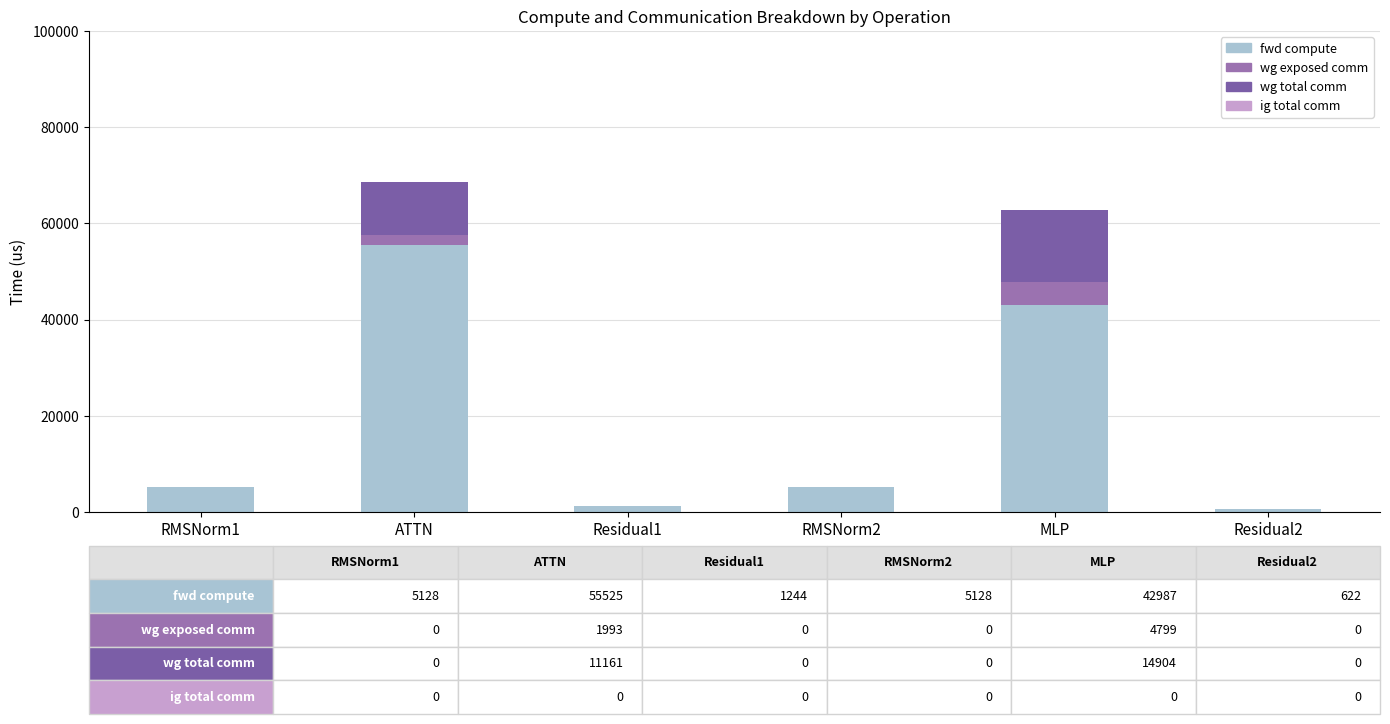

What is the average value of the fwd compute series?

18439.1